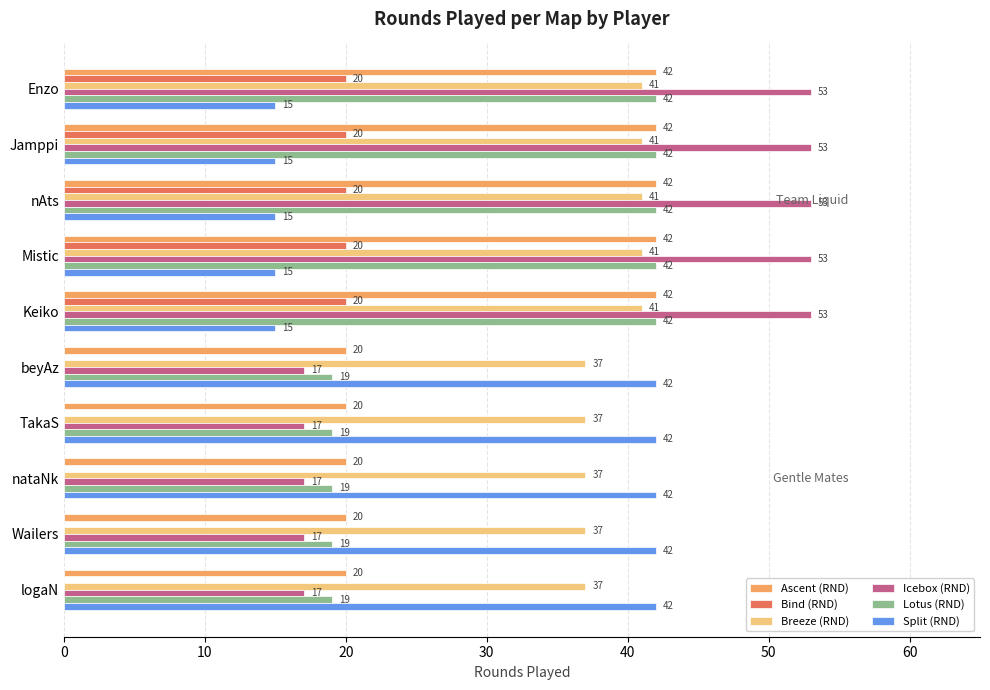

What value does the Icebox (RND) series have at nataNk?

17